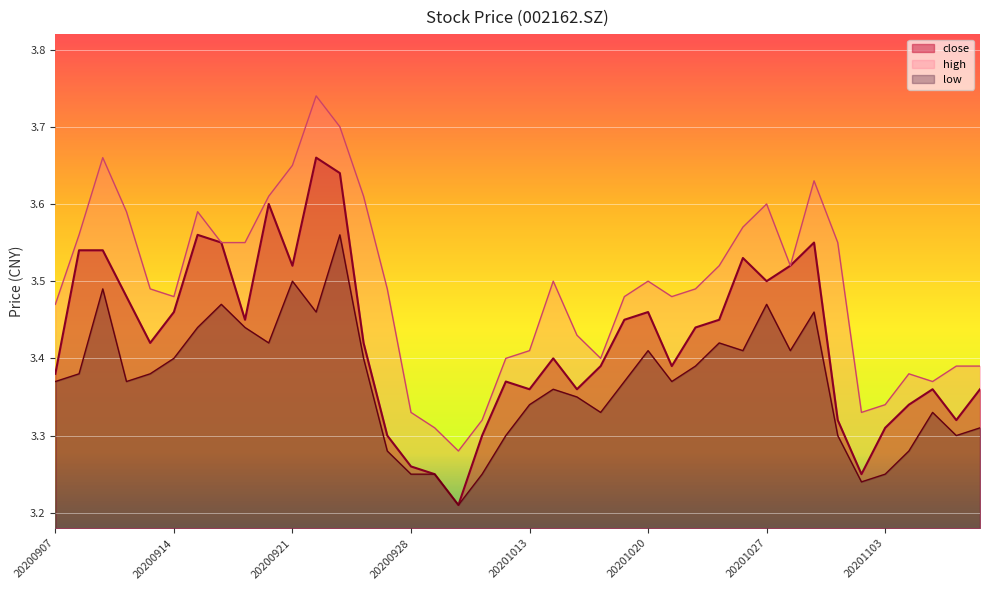

List the series in order of their peak value, lowest first.

low, close, high